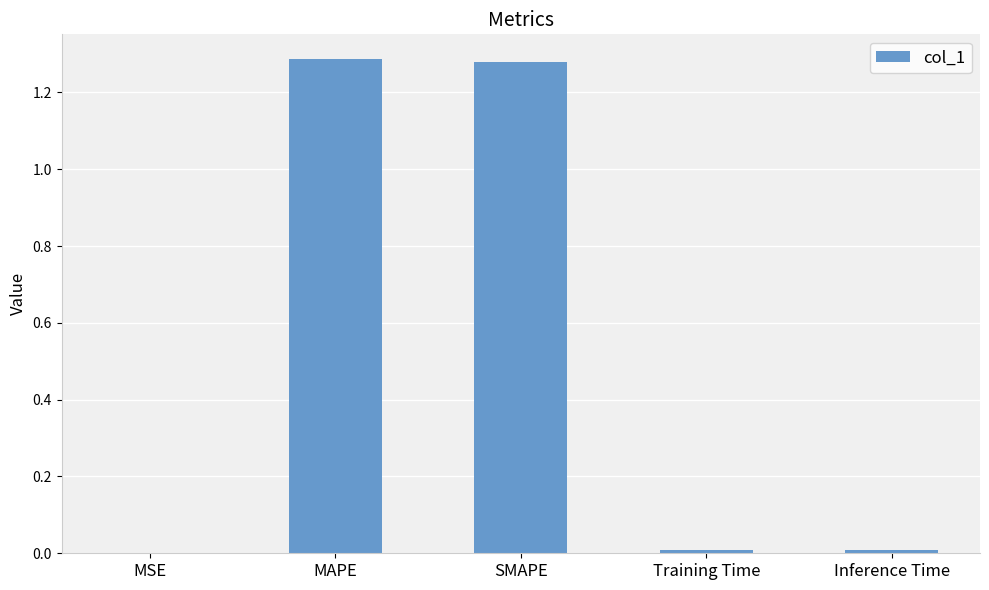

The value at MAPE is 0.7. True or false?

False